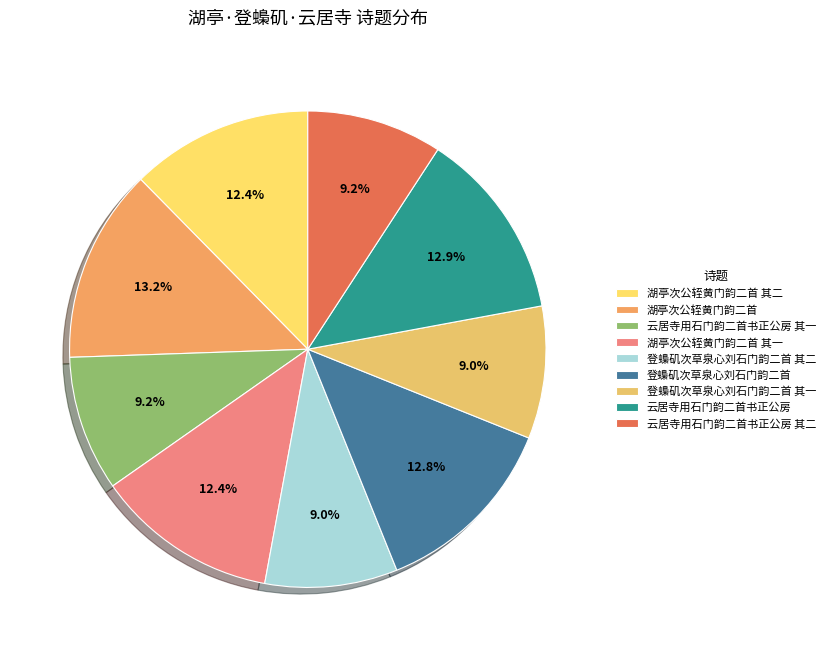

True or false: 登蟂矶次草泉心刘石门韵二首 accounts for 24% of the total.

False